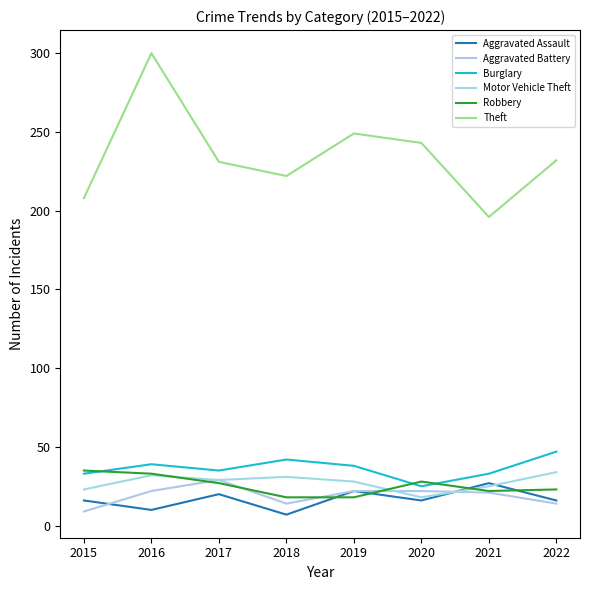

At 2018, list the series in order from smallest to largest.

Aggravated Assault, Aggravated Battery, Robbery, Motor Vehicle Theft, Burglary, Theft